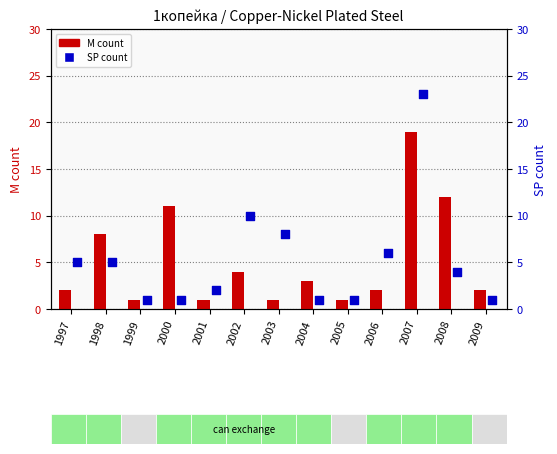

Is the value of M count at 2006 greater than the value of SP count at 1999?

Yes